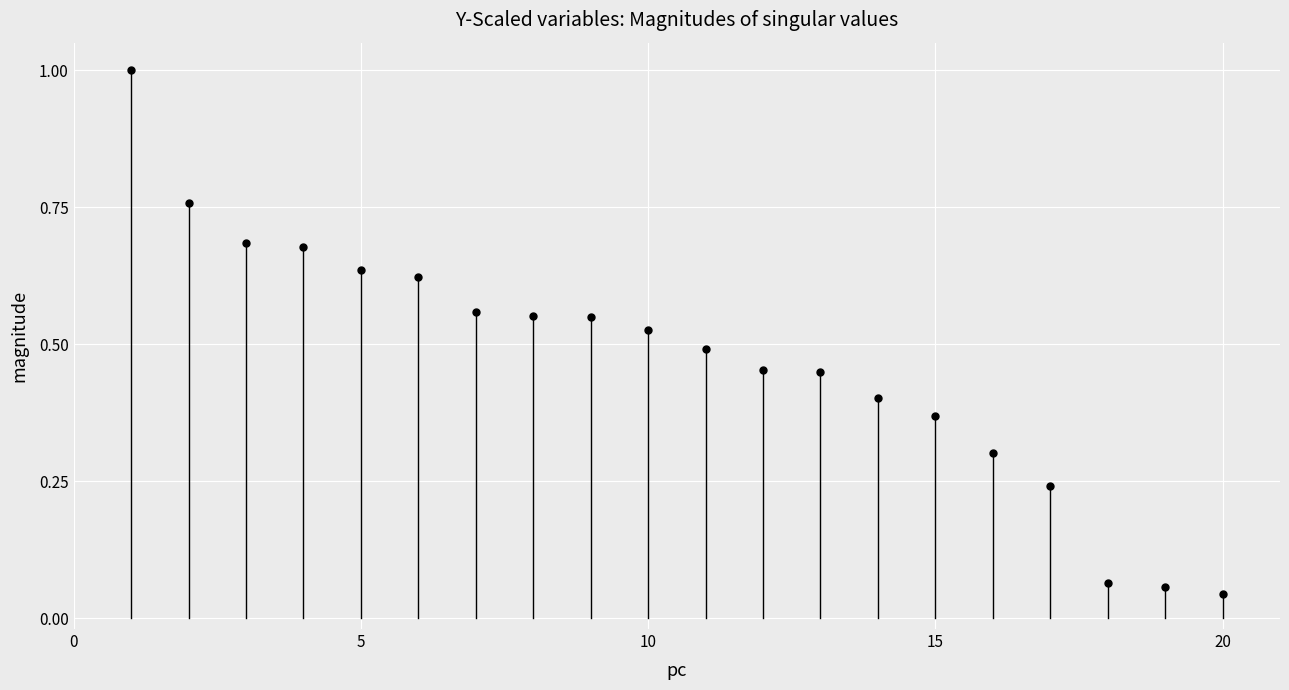

The chart shows a value of 0 at 0. True or false?

True